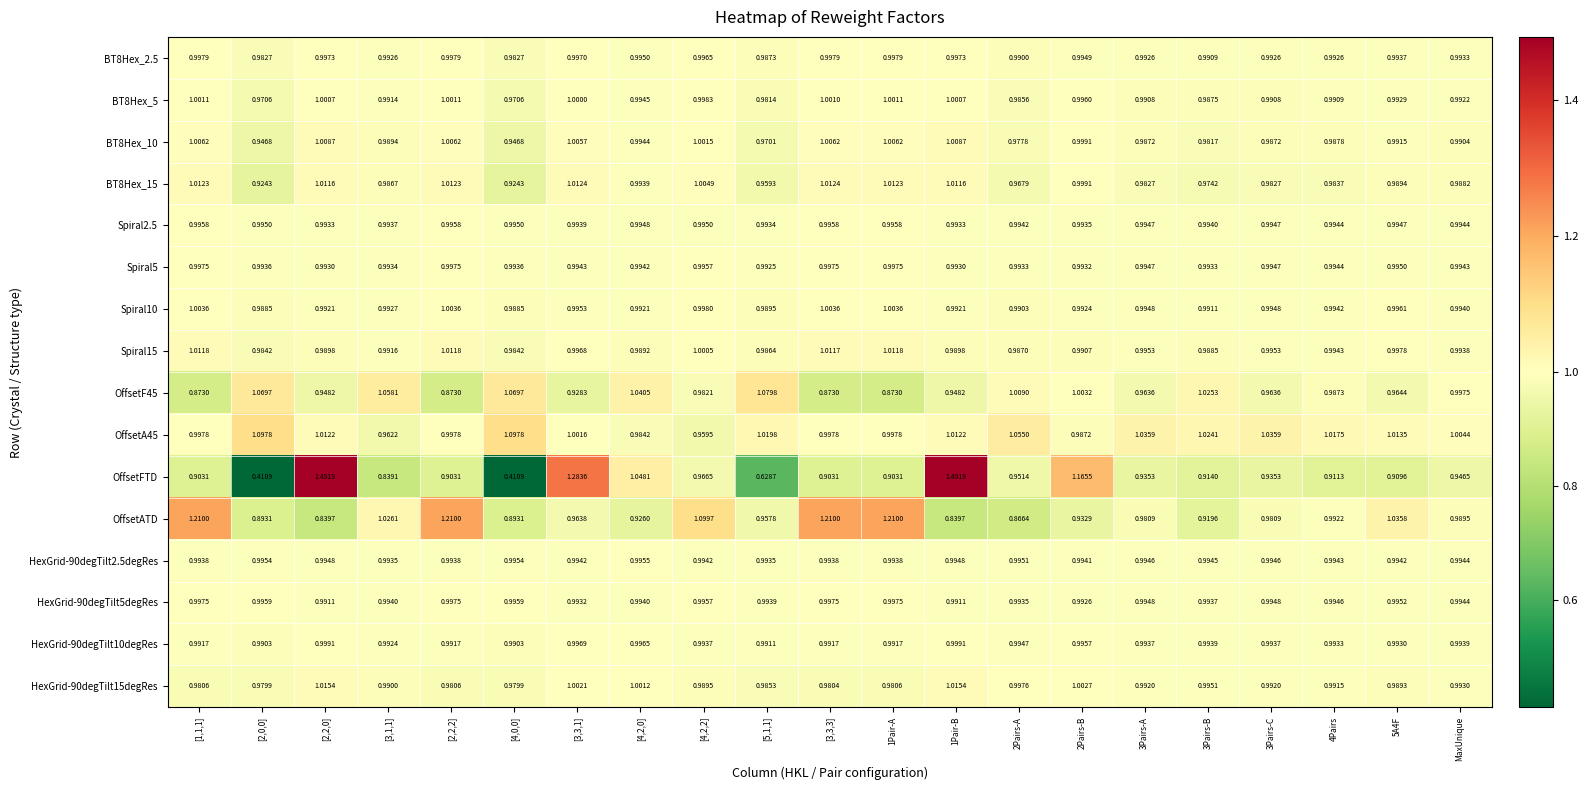

Between [4,0,0] and [4,2,0], which series saw the biggest shift?

OffsetFTD